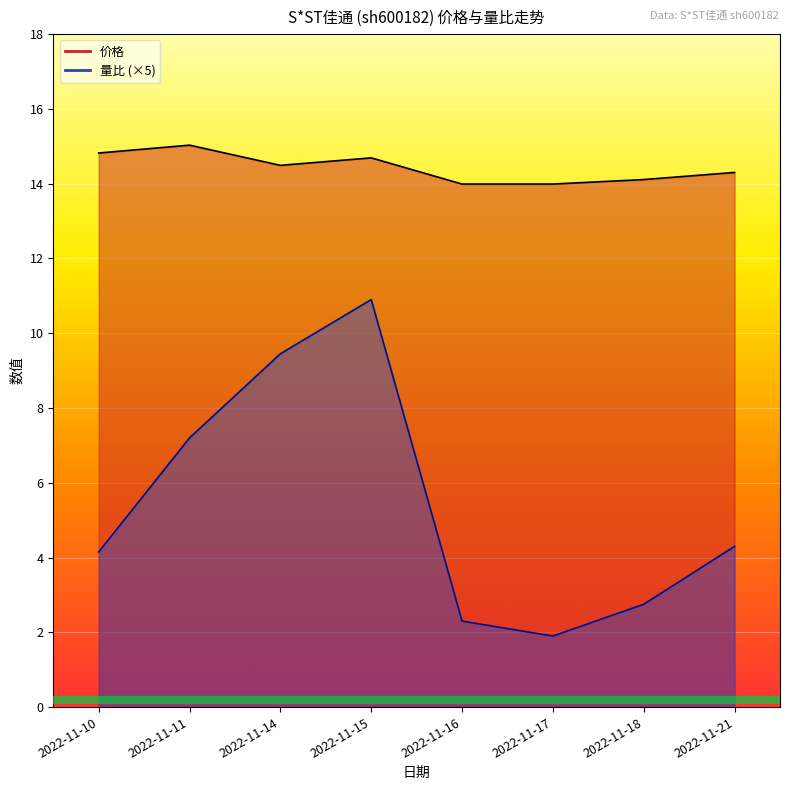

Which has a higher value, 2022-11-11 or 2022-11-15?

2022-11-11